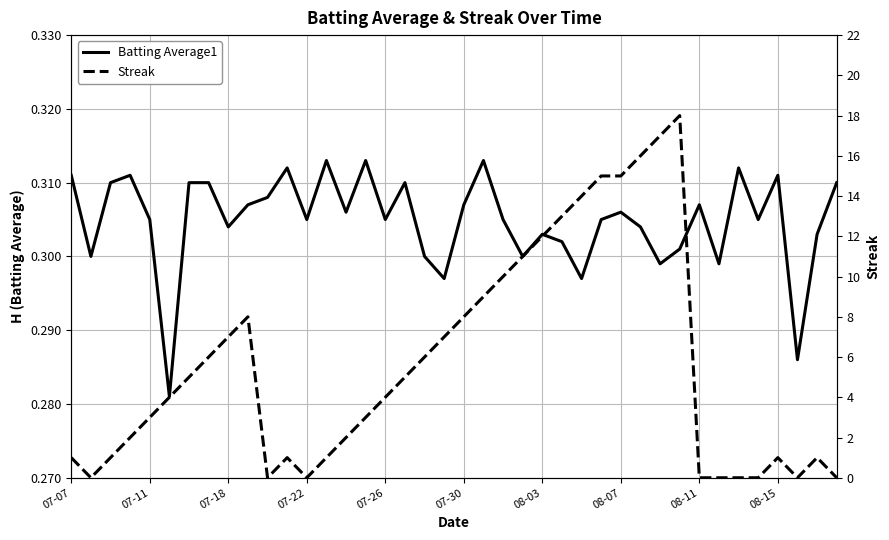

Reading right to left, extract all data points from this chart.

Batting Average1: 0.3	0.3	0.3	0.3	0.3	0.3	0.3	0.3	0.3	0.3	0.3	0.3	0.3	0.3	0.3	0.3	0.3	0.3	0.3	0.3	0.3	0.3	0.3	0.3	0.3	0.3	0.3	0.3	0.3	0.3	0.3	0.3	0.3	0.3	0.3	0.3	0.3	0.3	0.3	0.3
Streak: 0.0	1.0	0.0	1.0	0.0	0.0	0.0	0.0	18.0	17.0	16.0	15.0	15.0	14.0	13.0	12.0	11.0	10.0	9.0	8.0	7.0	6.0	5.0	4.0	3.0	2.0	1.0	0.0	1.0	0.0	8.0	7.0	6.0	5.0	4.0	3.0	2.0	1.0	0.0	1.0